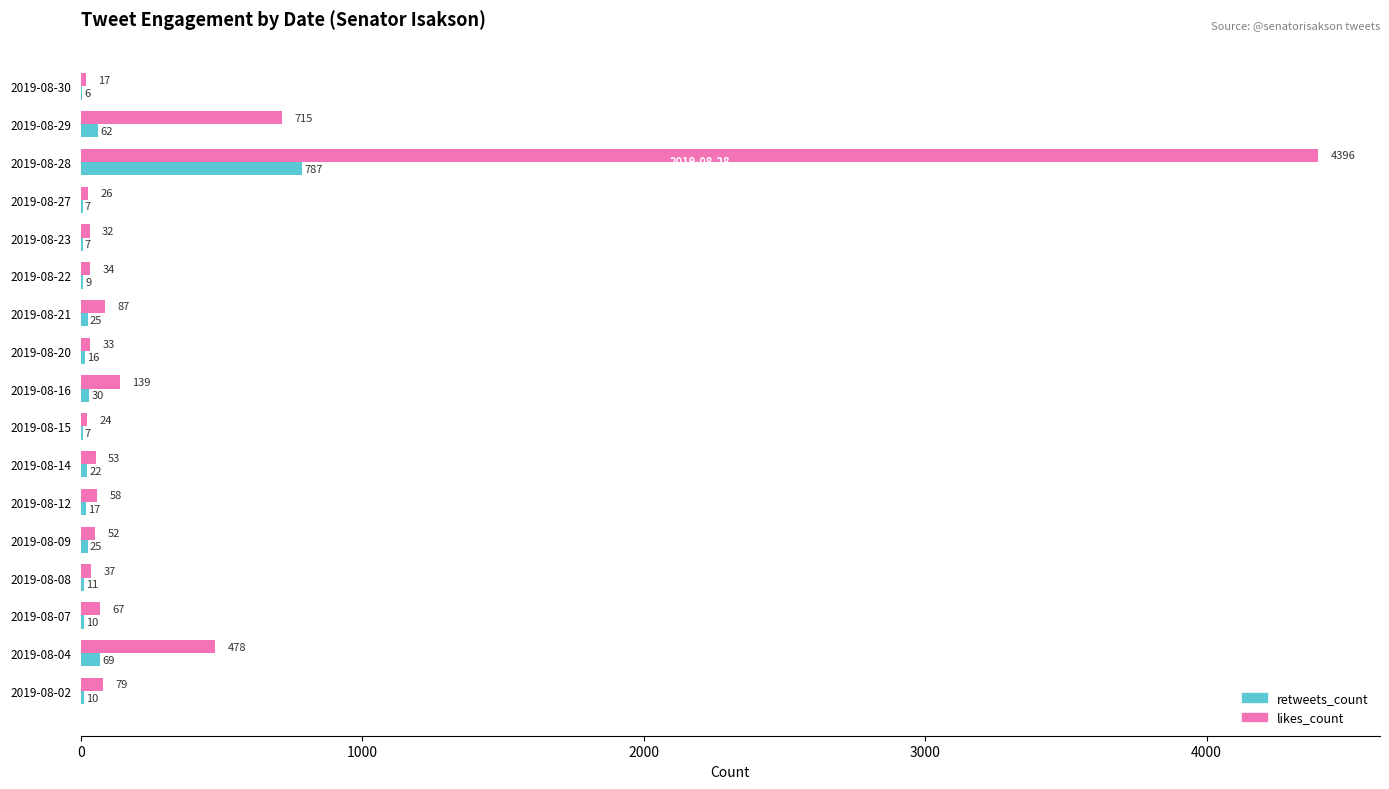

What is the sum of the likes_count values at 2019-08-28 and 2019-08-27?

4422